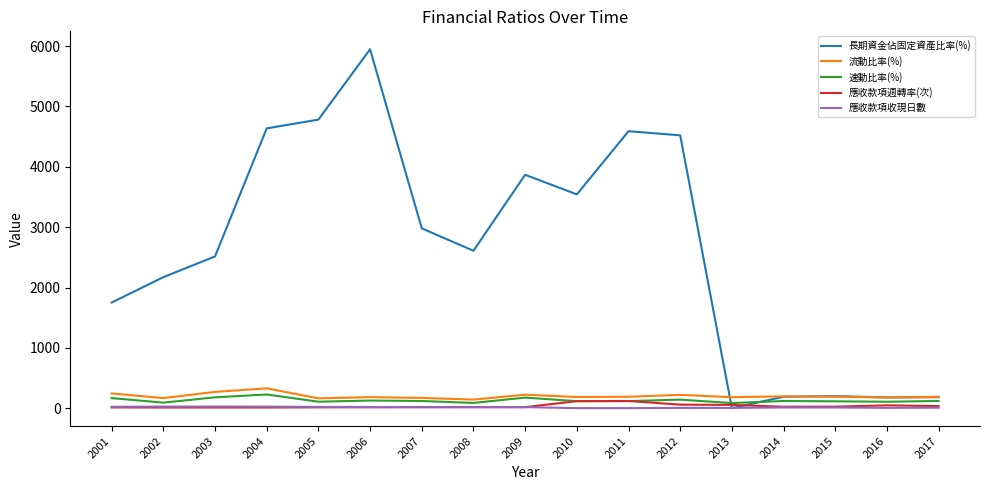

Which series has the largest total across all categories?

長期資金佔固定資產比率(%)